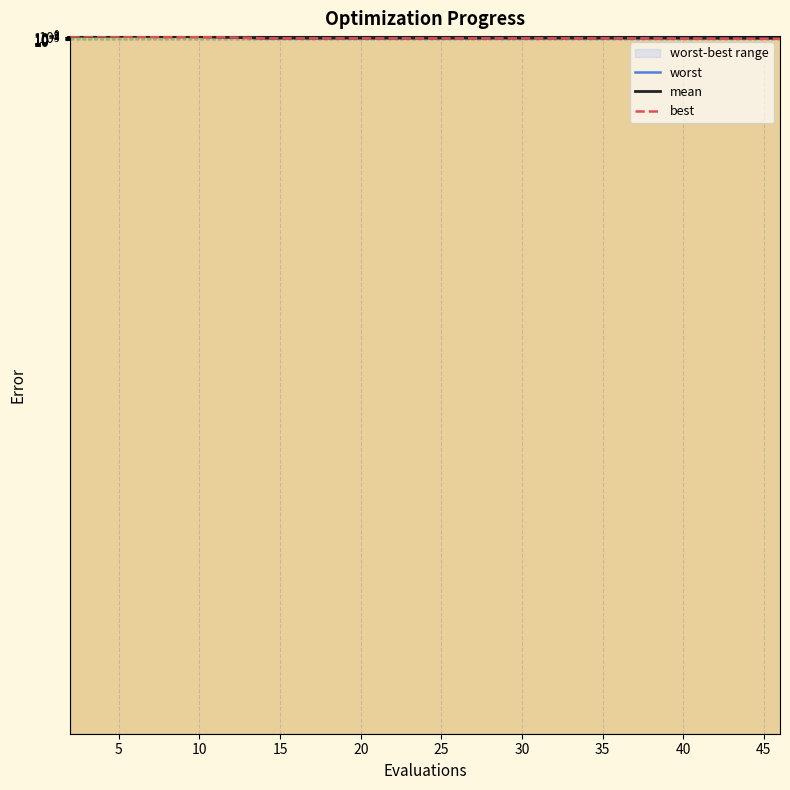

Between 14 and 25, which is larger?

25